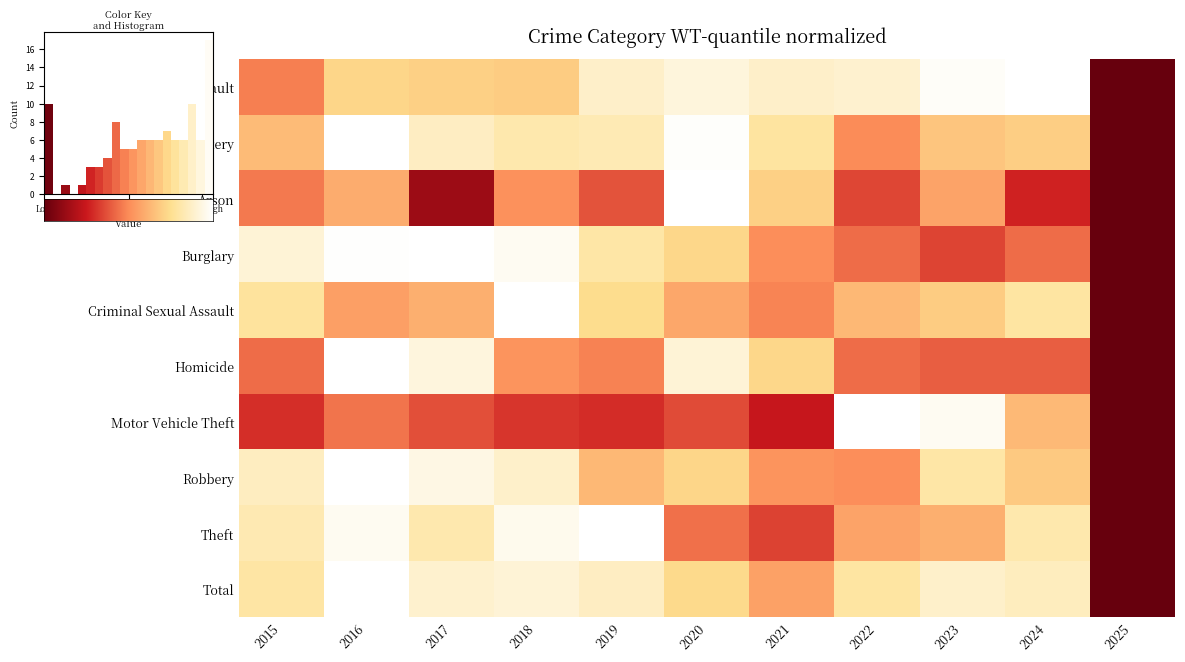

At how many categories does at least one series exceed 0?

10